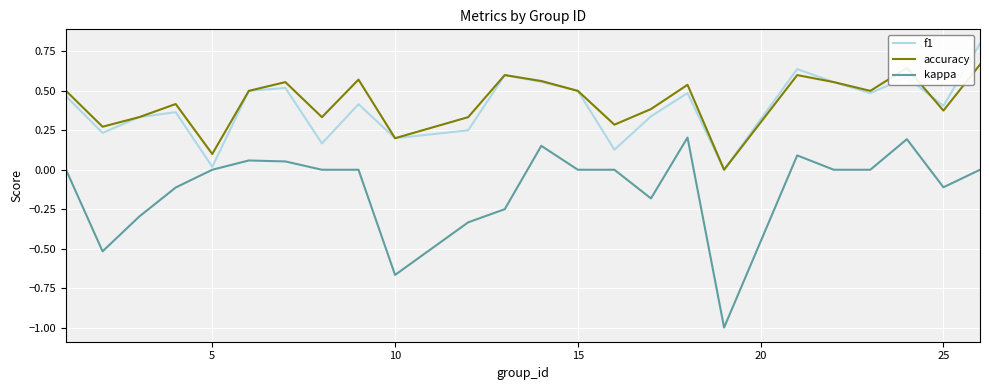

True or false: kappa and accuracy cross at least once.

False